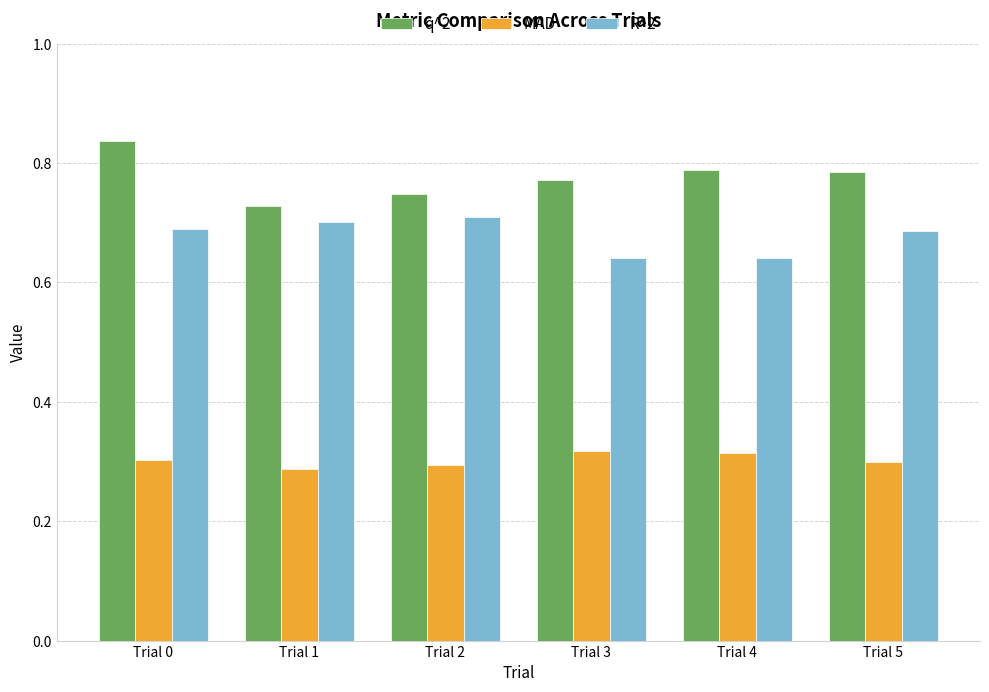

Which label corresponds to the largest value in the chart?

Trial 0